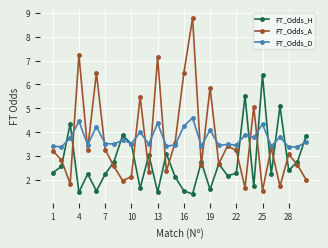

In FT_Odds_H, how many points are lower than both neighbors (excluding endpoints)?

10